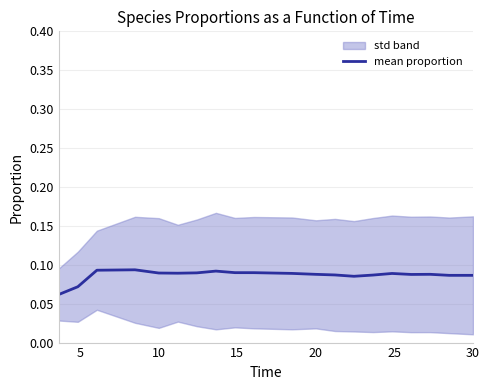

Reading left to right, extract all data points from this chart.

0.1	0.1	0.1	0.1	0.1	0.1	0.1	0.1	0.1	0.1	0.1	0.1	0.1	0.1	0.1	0.1	0.1	0.1	0.1	0.1